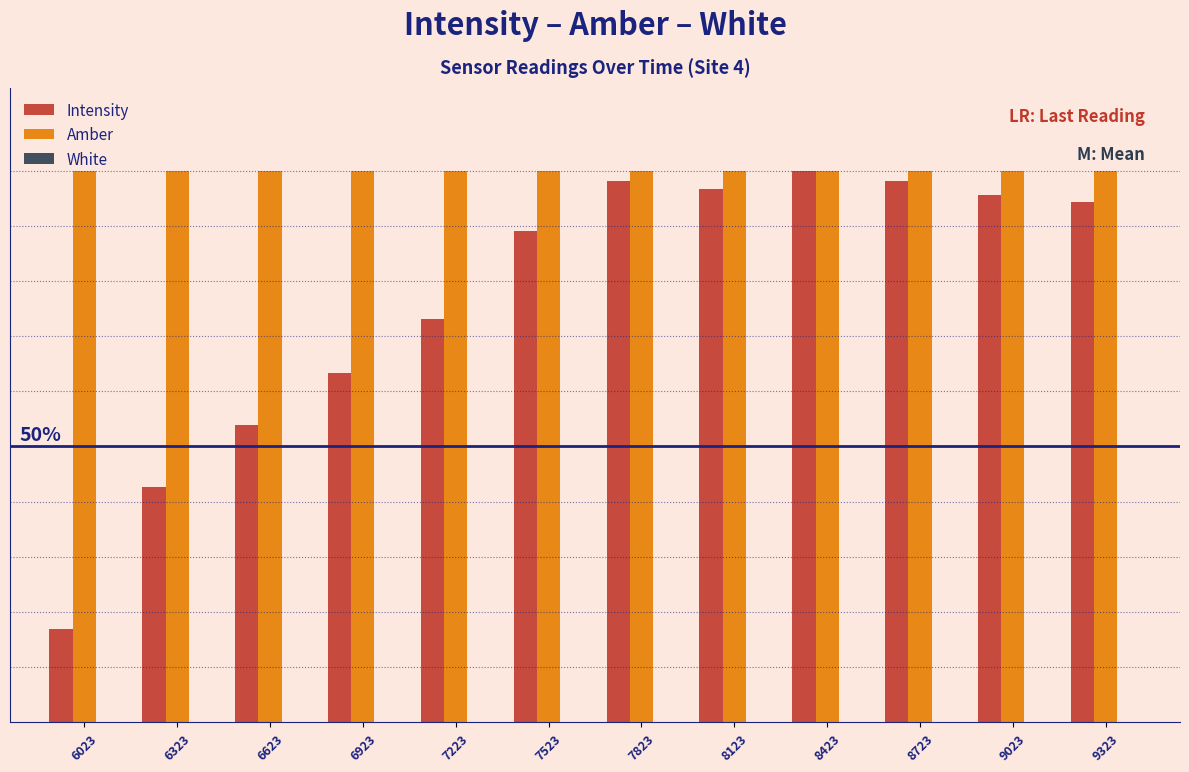

Does the chart contain any negative values?

No